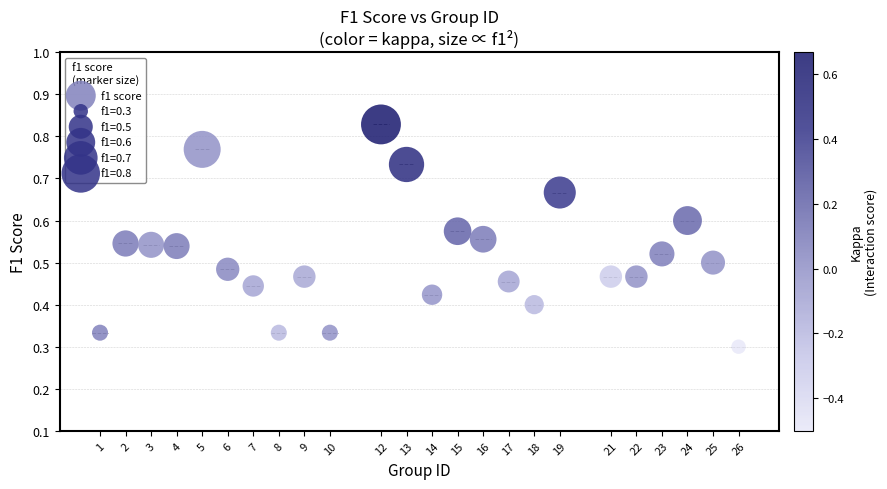

What is the range of X values (max minus min)?

25.0